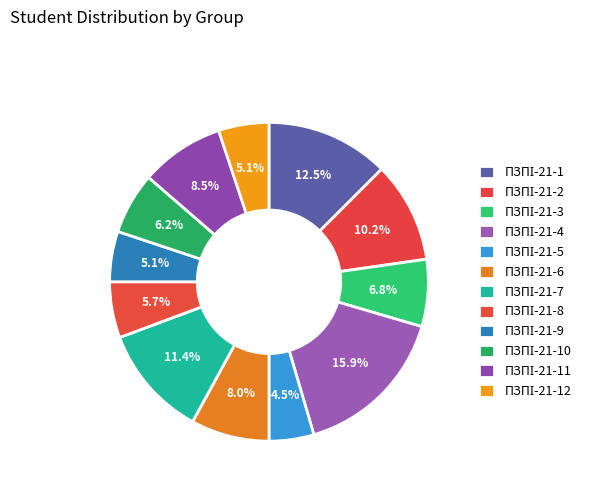

How many segments does this pie chart have?

12